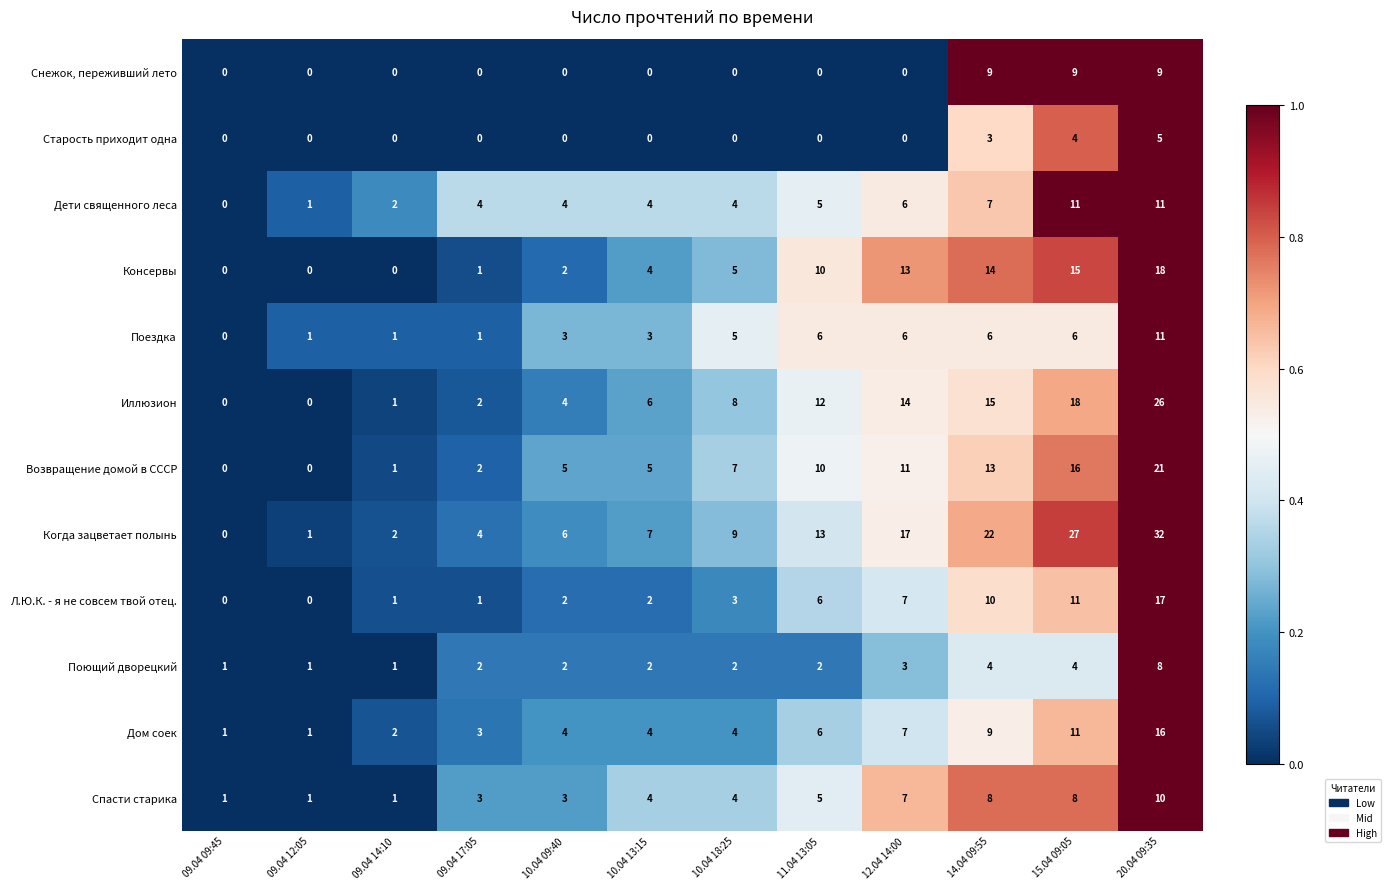

Is the value of Поющий дворецкий at 09.04 17:05 greater than the value of Поездка at 20.04 09:35?

No